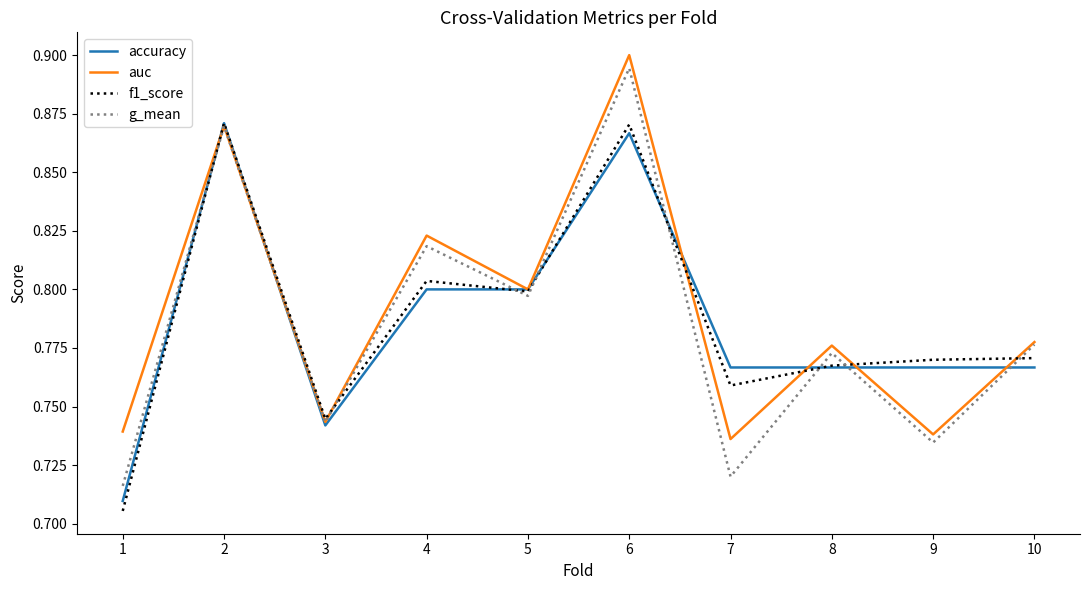

Which series has the widest spread of values?

g_mean